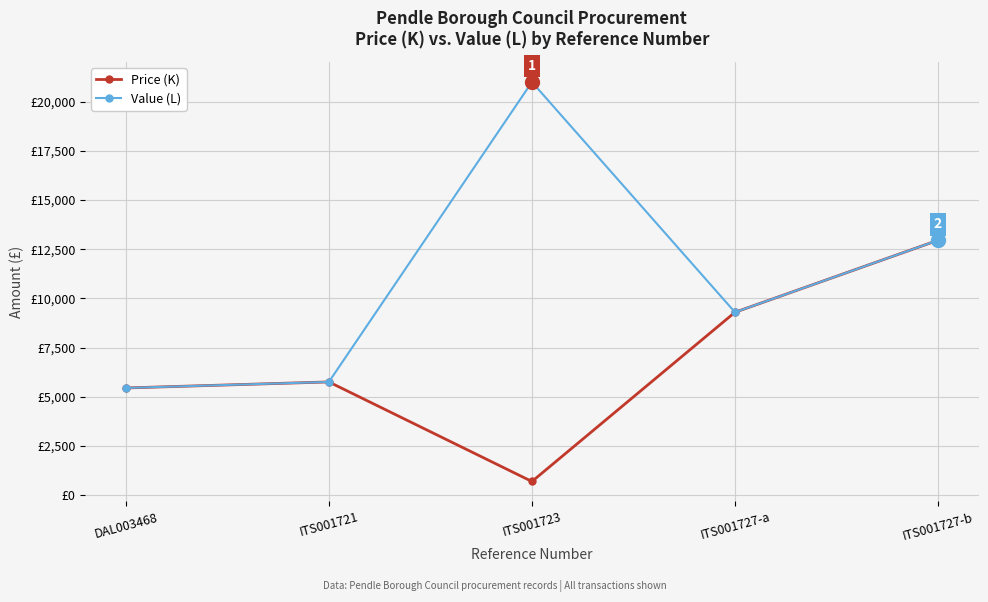

True or false: Price (K) has more than 2 interior local peaks.

False